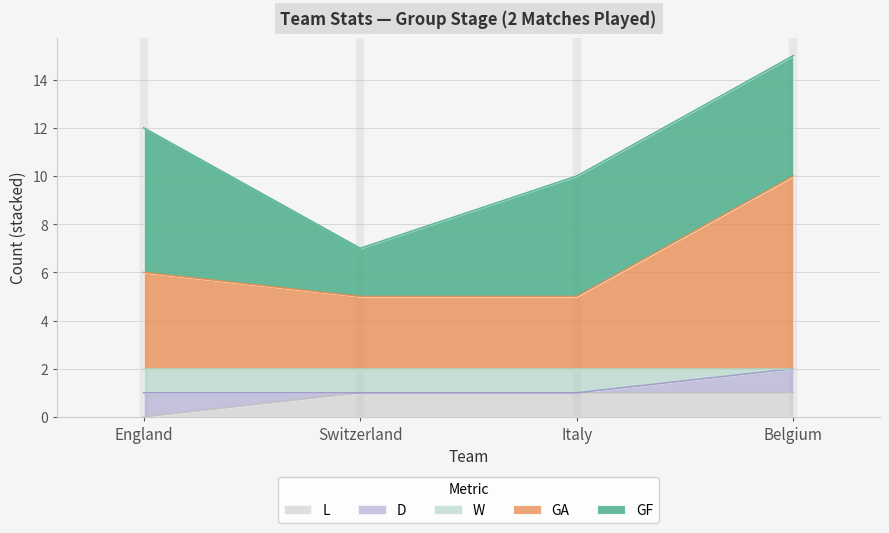

What is the label of the 4th point from the left?

Belgium